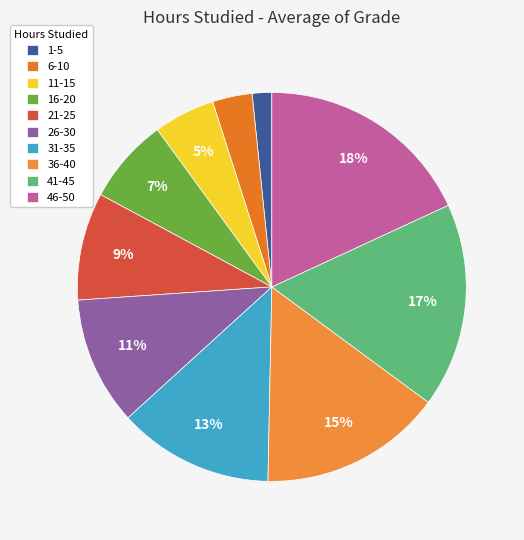

What portion of the pie excludes 6-10?

96.7%